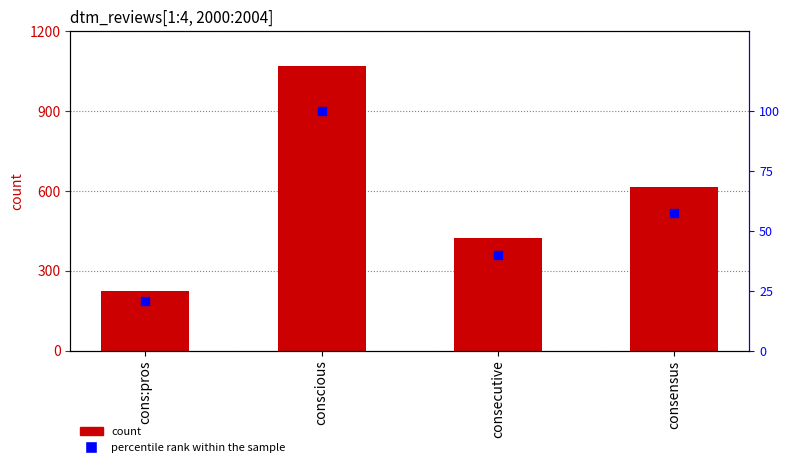

Which series has the widest spread of Y values?

count